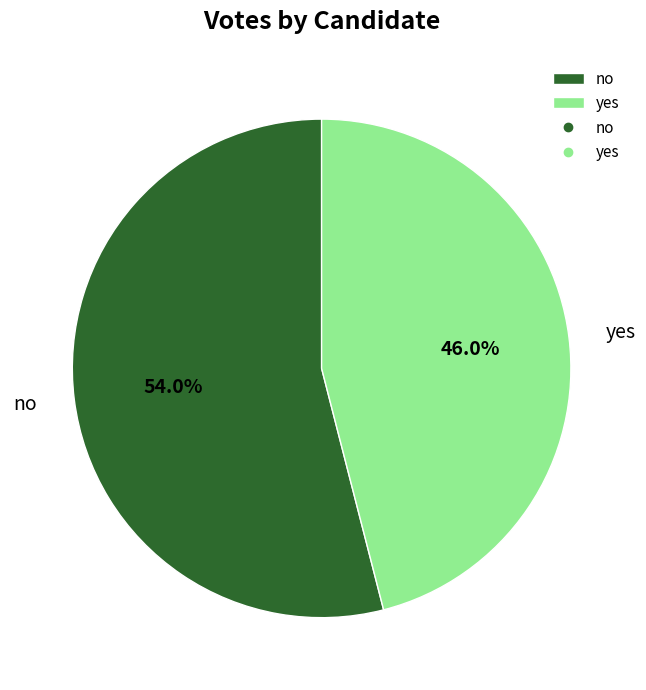

To the nearest percent, what is the combined percentage of no and yes?

100%